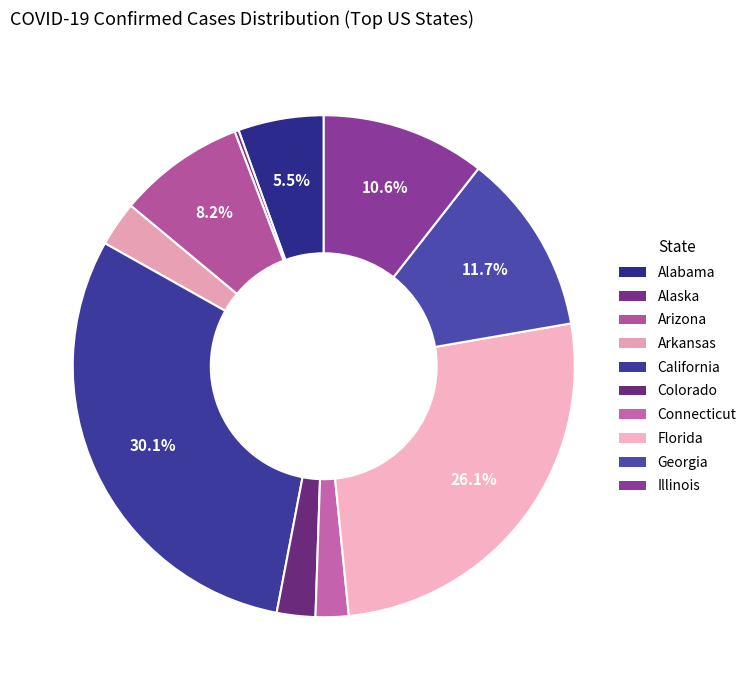

To the nearest percent, what percentage of the pie is Alabama?

6%